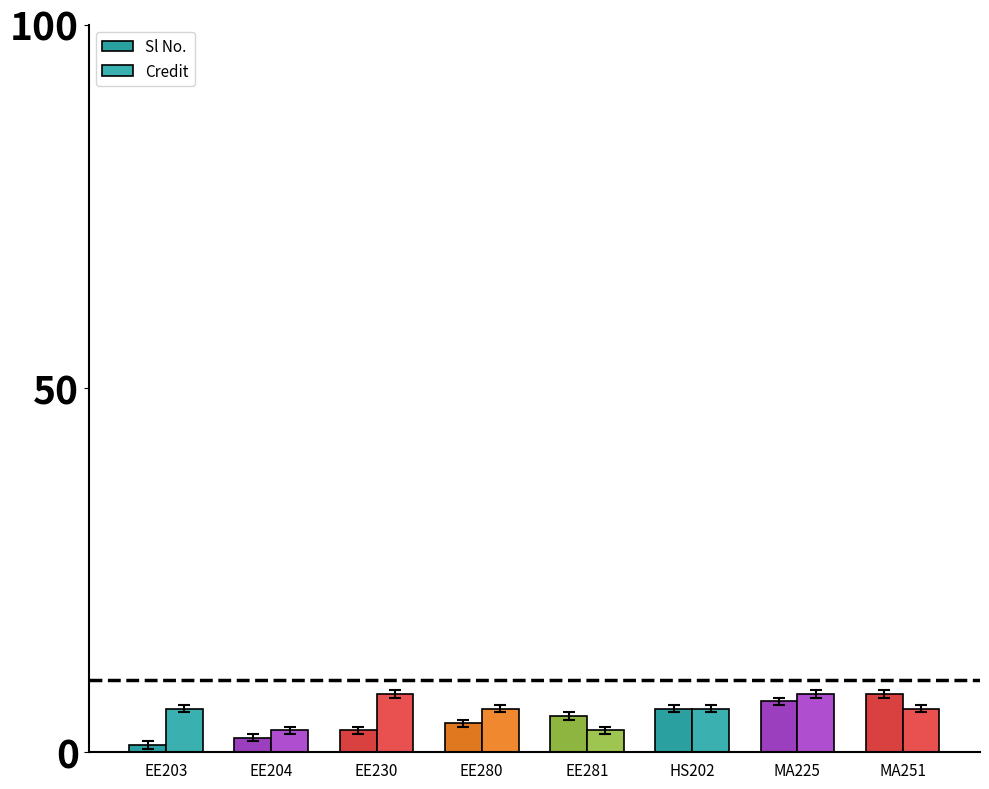

Which series changed the most between EE281 and MA225?

Credit